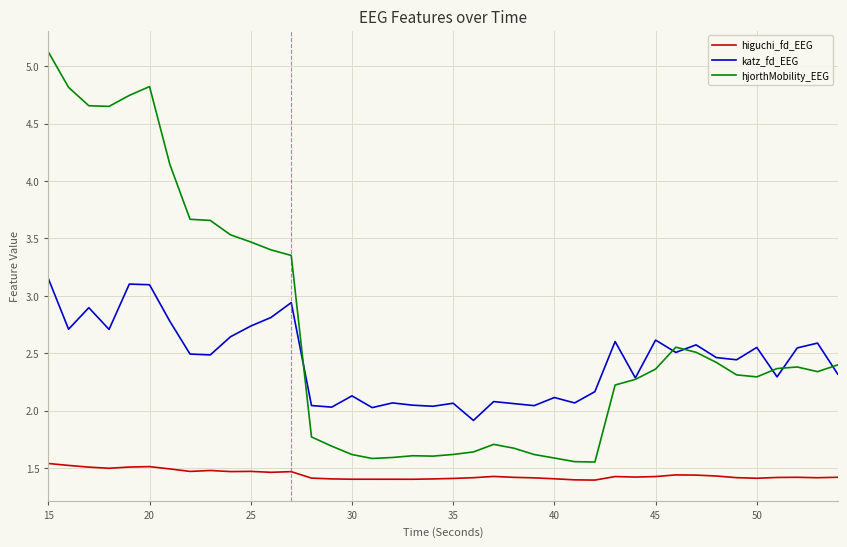

Which series has the widest spread of values?

hjorthMobility_EEG